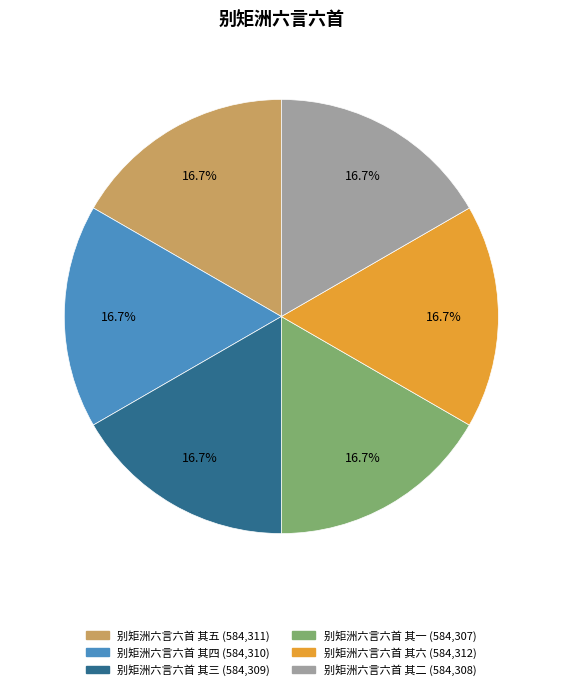

Is there a majority slice in this chart?

No